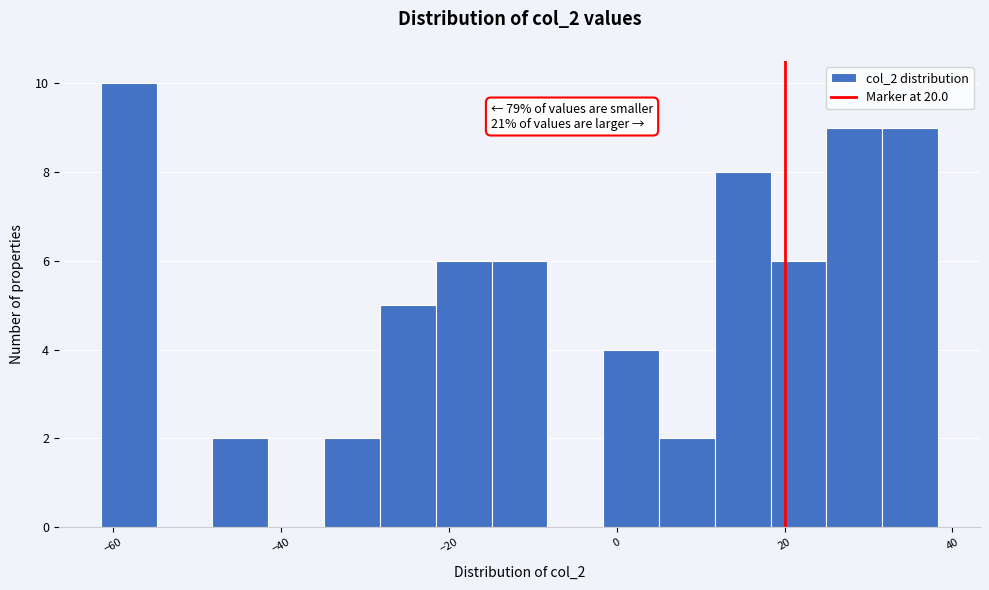

Read against the x-axis, roughly where is the centre of the tallest bar?

-58